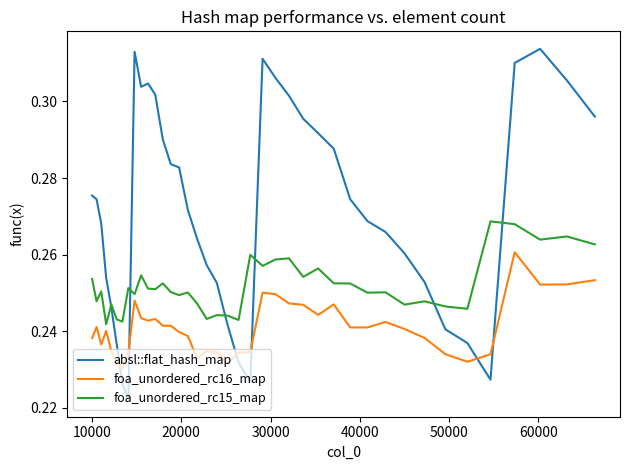

At how many categories does at least one series exceed 0?

40